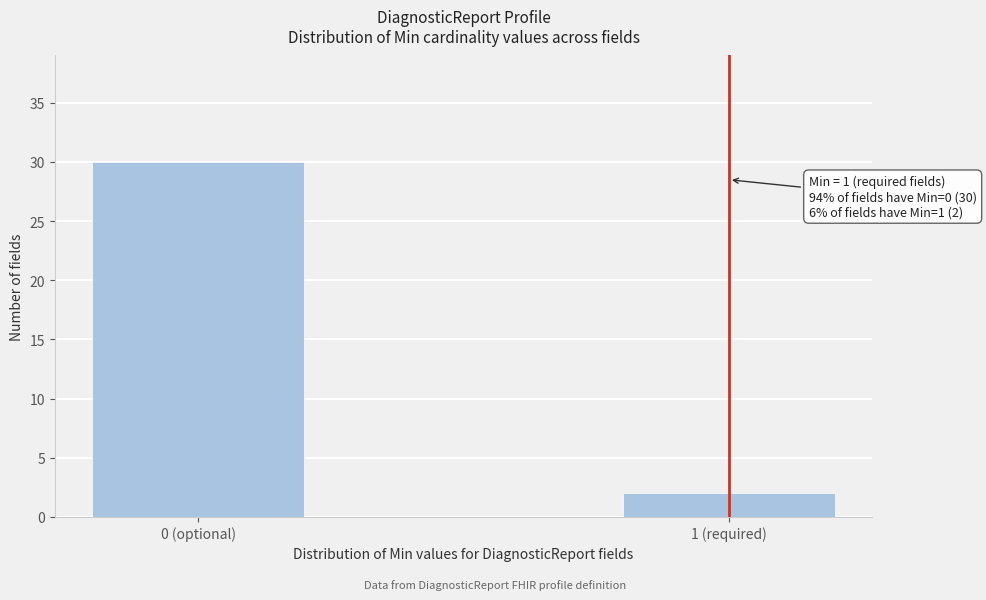

Reading left to right, what are all the values shown in this chart?

0 (optional)=30	1 (required)=2